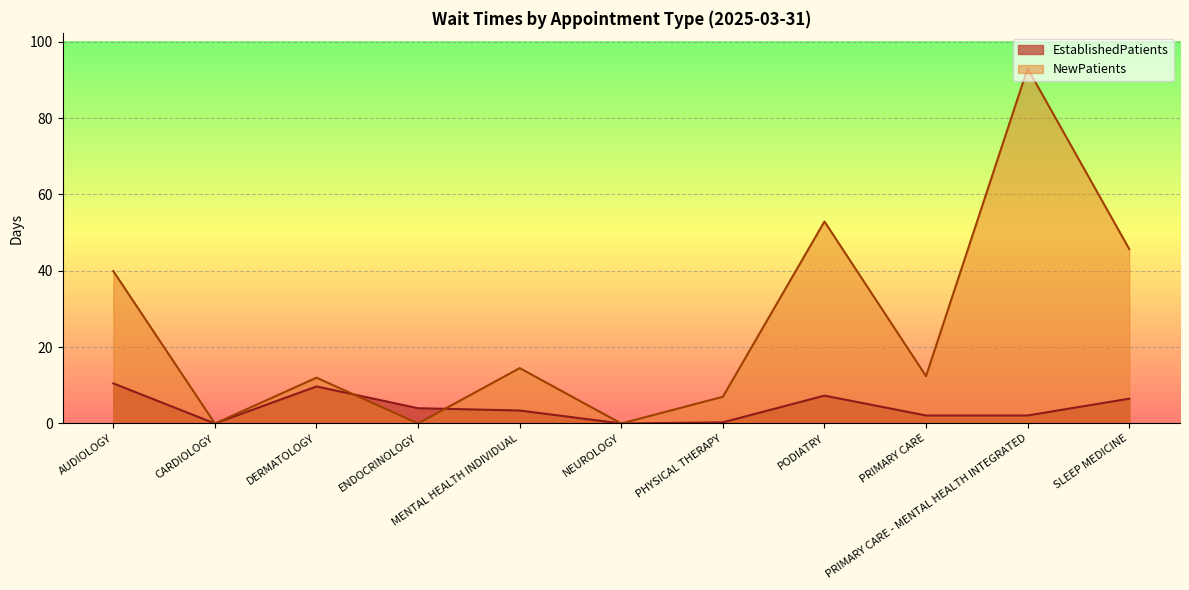

At which category does the chart reach its peak across all series?

PRIMARY CARE - MENTAL HEALTH INTEGRATED